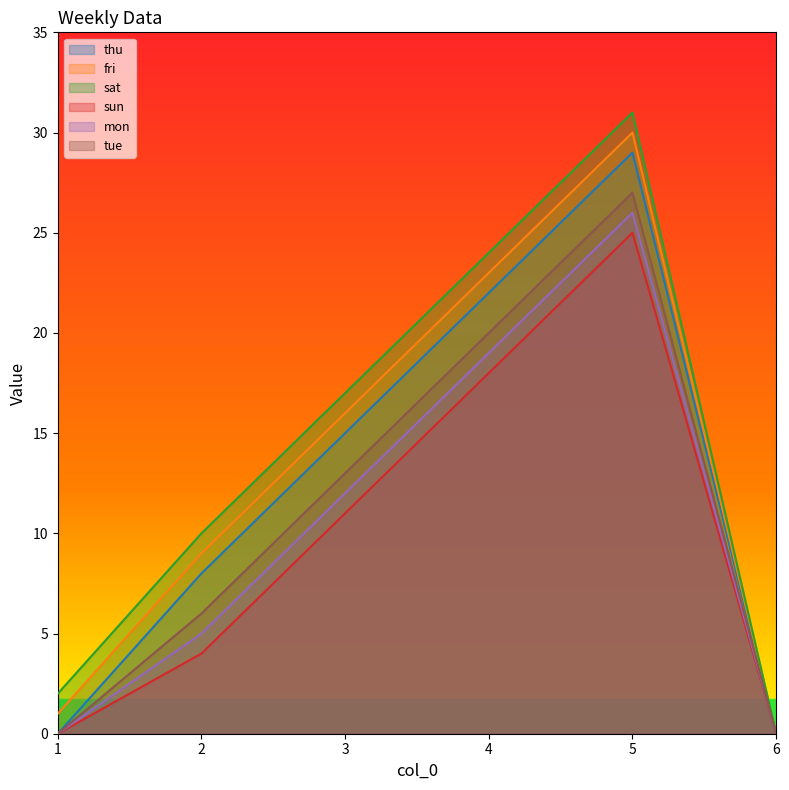

Reading left to right, extract all data points from this chart.

thu: 1=0	2=8	3=15	4=22	5=29	6=0
fri: 1=1	2=9	3=16	4=23	5=30	6=0
sat: 1=2	2=10	3=17	4=24	5=31	6=0
sun: 1=0	2=4	3=11	4=18	5=25	6=0
mon: 1=0	2=5	3=12	4=19	5=26	6=0
tue: 1=0	2=6	3=13	4=20	5=27	6=0